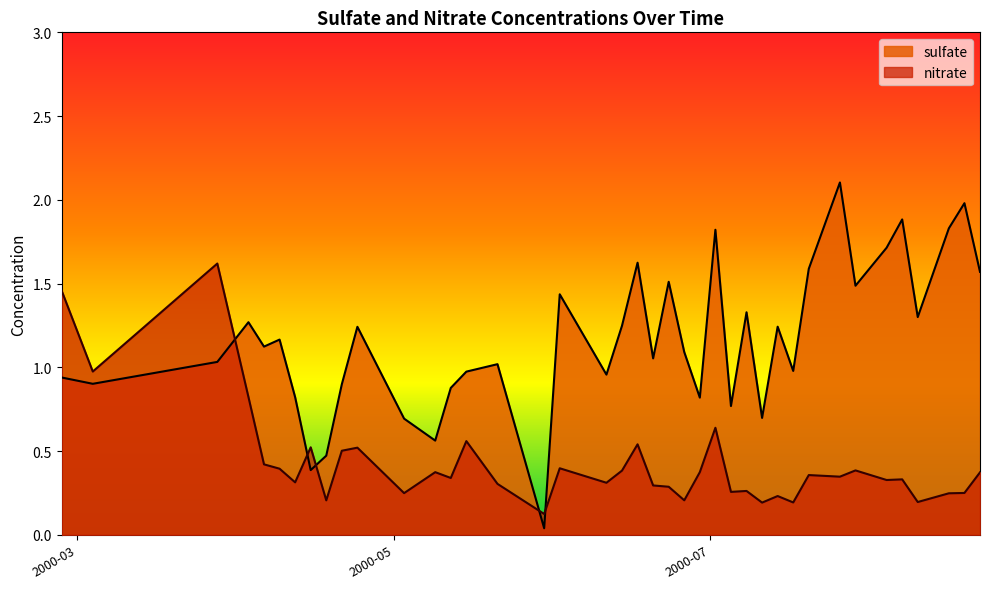

The value of sulfate at 2000-04-21 is 0.9. True or false?

True